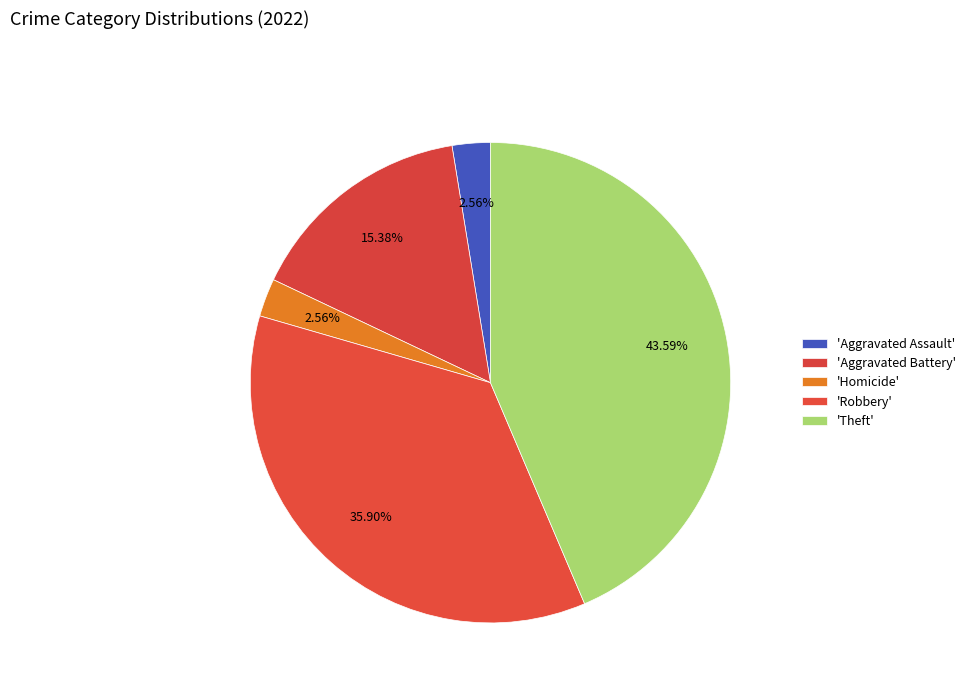

How many slices are in this pie chart?

5